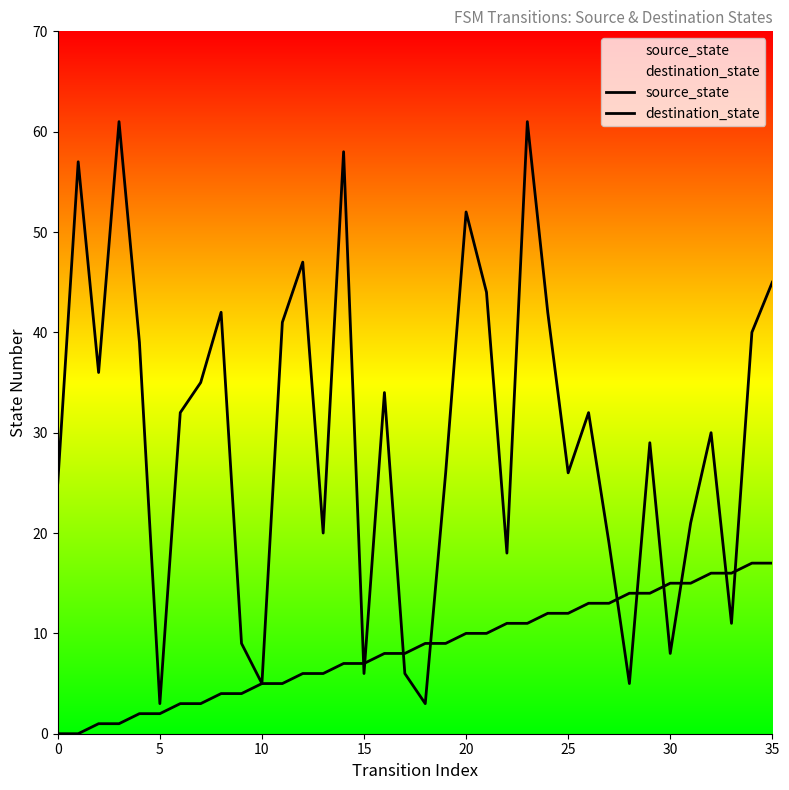

Which series has the largest total across all categories?

destination_state